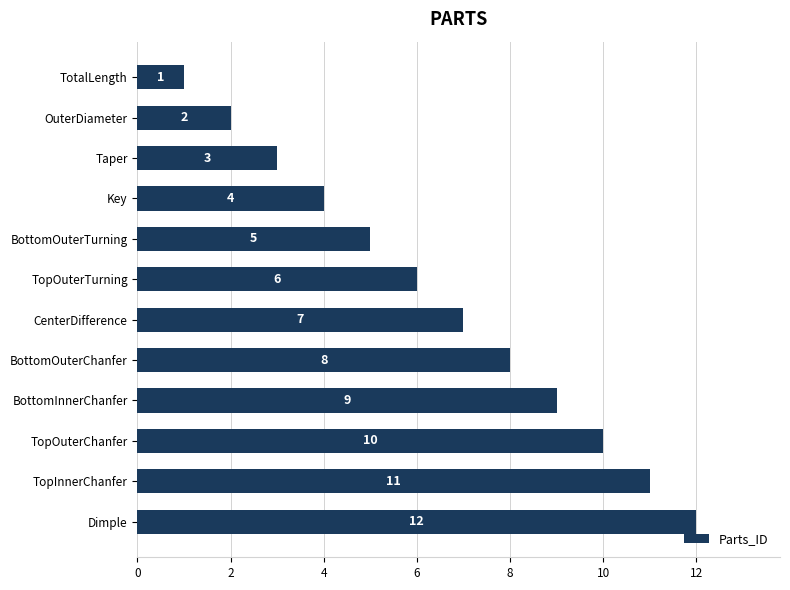

What is the ratio of the value at Dimple to the value at TopOuterTurning?

2.0